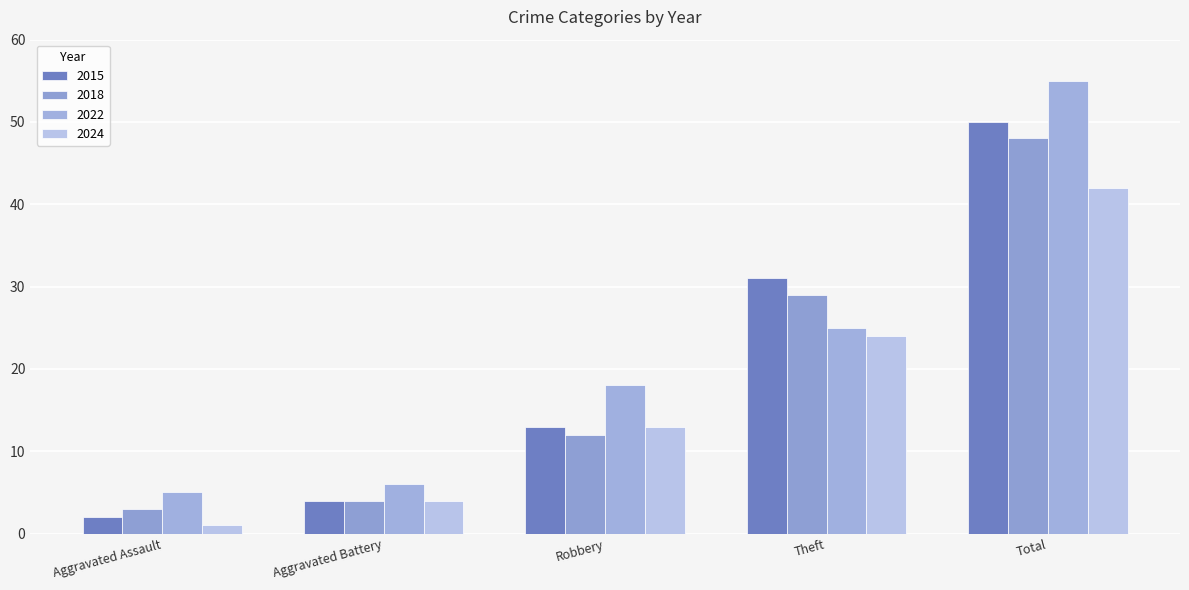

What position from the right is Robbery?

3